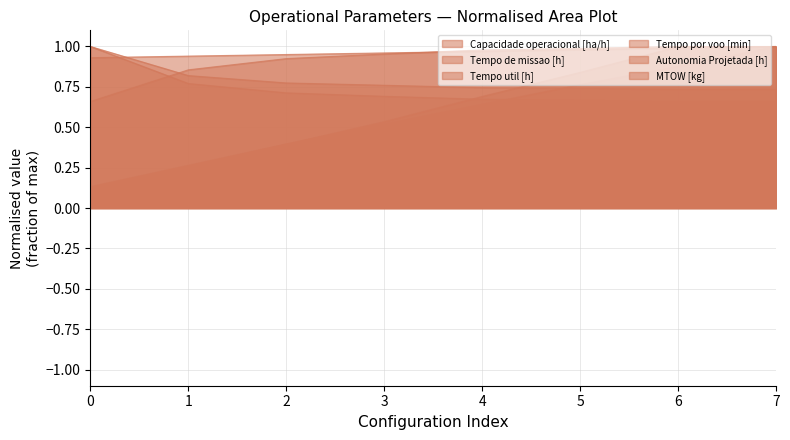

Is it true that Capacidade operacional [ha/h] equals 1.3 at 1?

False